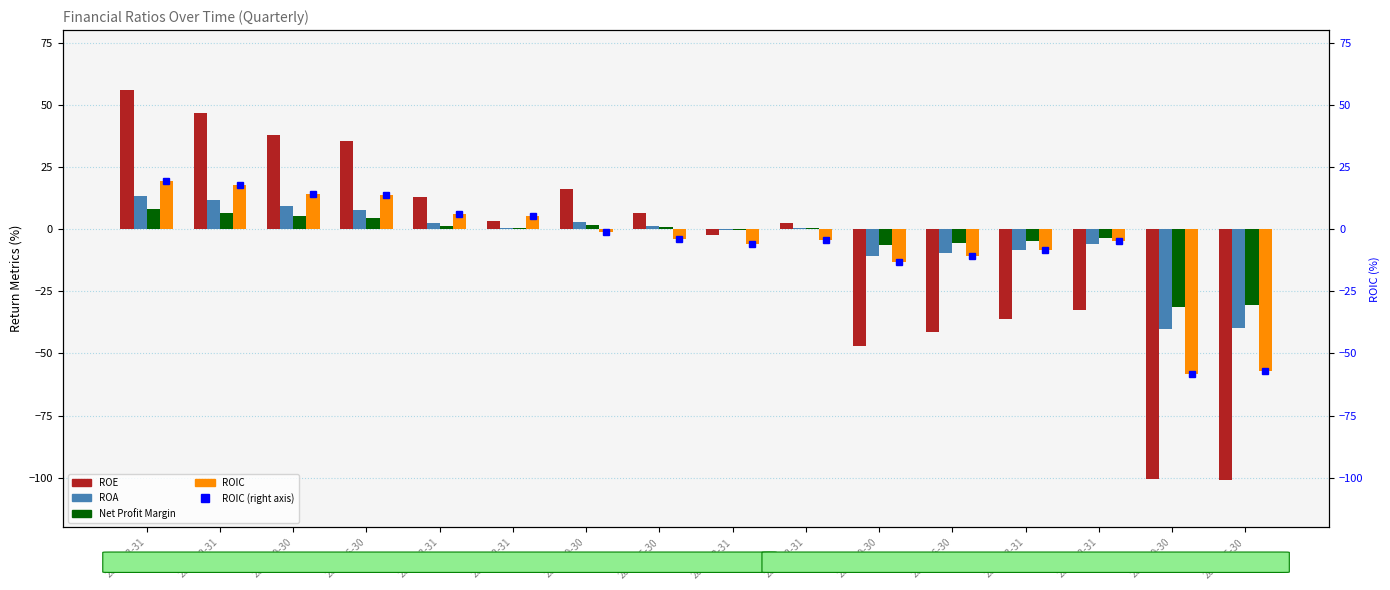

The Net Profit Margin series shows -48.9 at 2016-06-30. True or false?

False